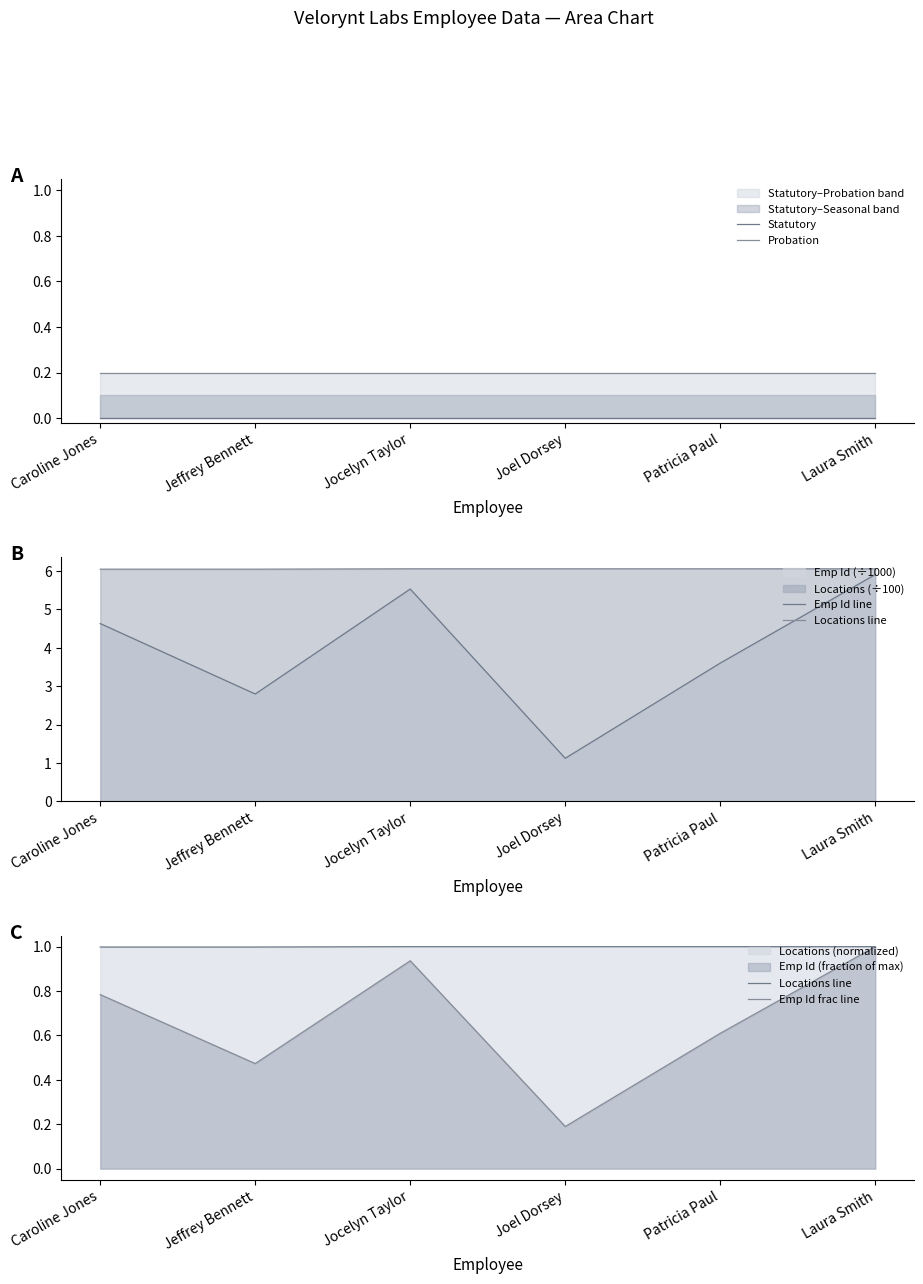

How many data points in Emp Id line are above 4?

3